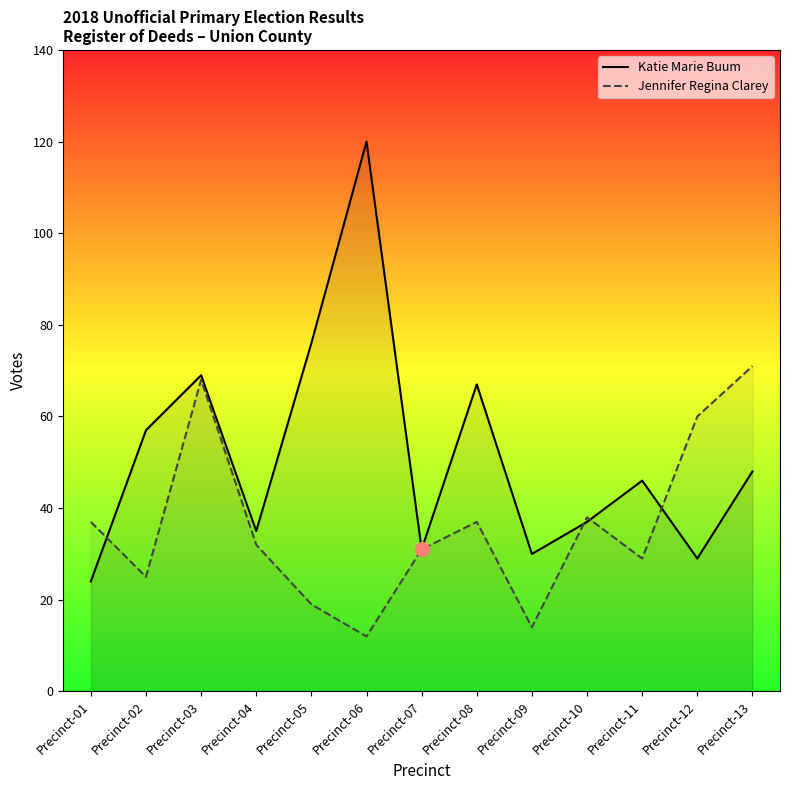

Reading left to right, list all the values displayed in this chart.

Katie Marie Buum: 24	57	69	35	76	120	31	67	30	37	46	29	48
Jennifer Regina Clarey: 37	25	68	32	19	12	31	37	14	38	29	60	71